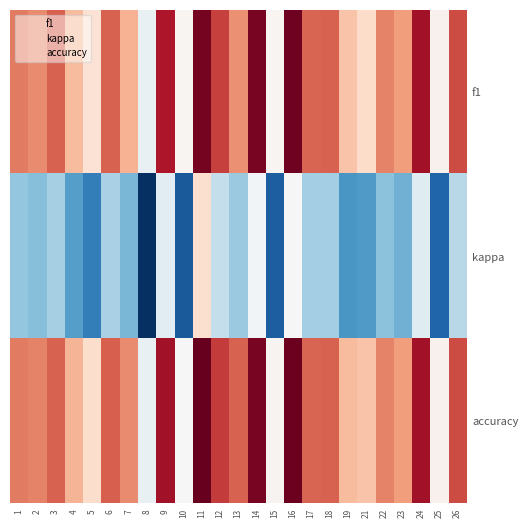

What is the maximum value for f1?

0.7